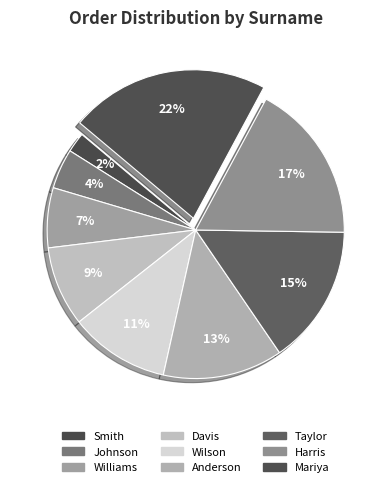

Does Johnson account for over 50% of the chart?

No